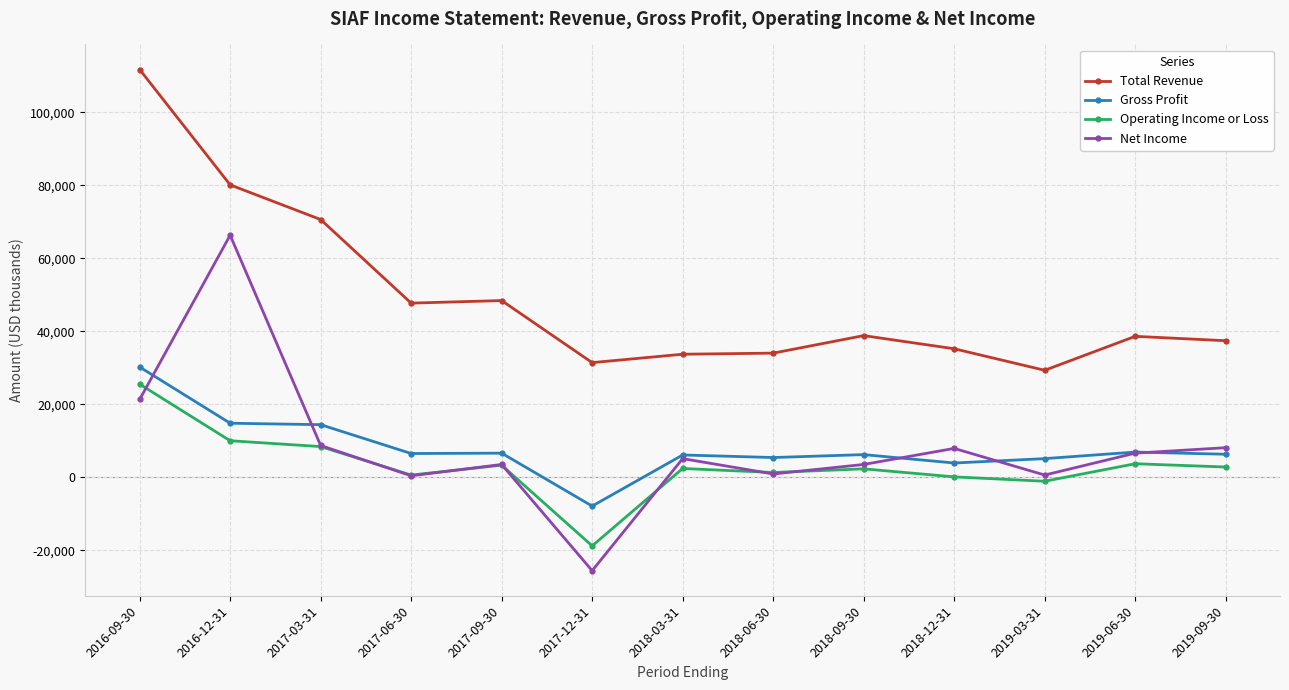

At which label does Gross Profit first exceed 6300?

2016-09-30